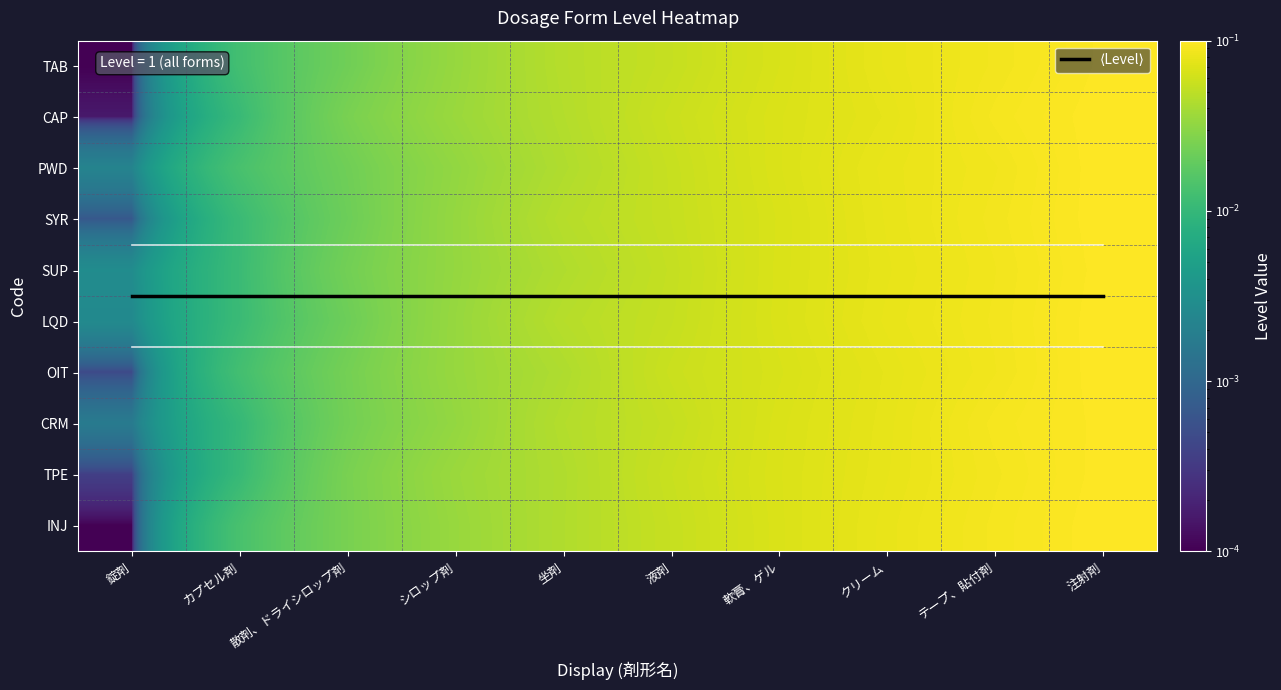

The CAP series shows 0.0 at 液剤. True or false?

False